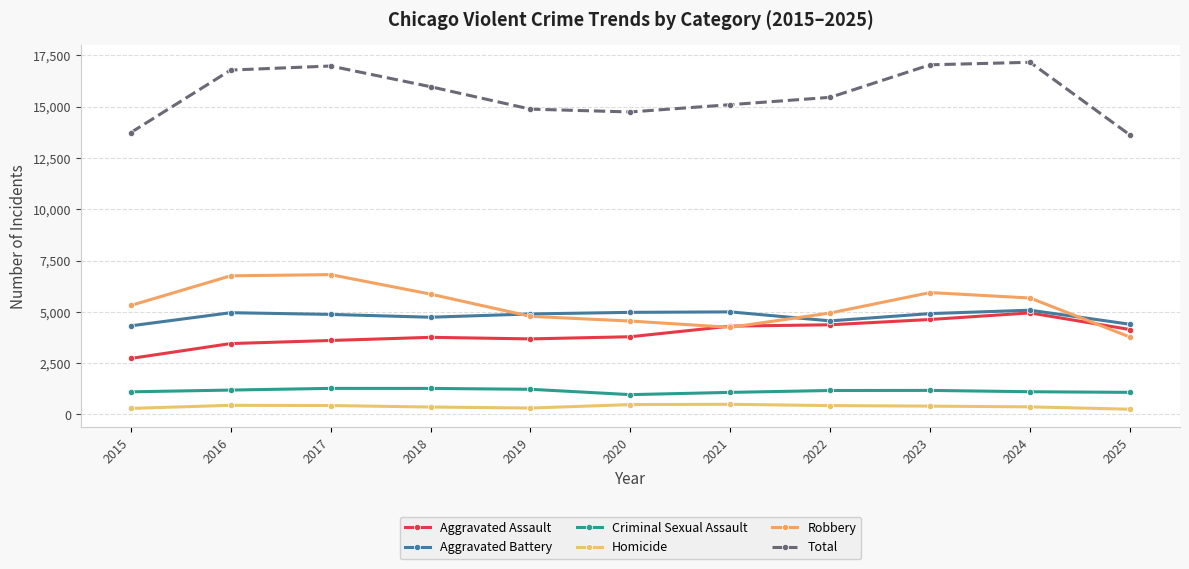

At 2020, list the series in order from smallest to largest.

Homicide, Criminal Sexual Assault, Aggravated Assault, Robbery, Aggravated Battery, Total